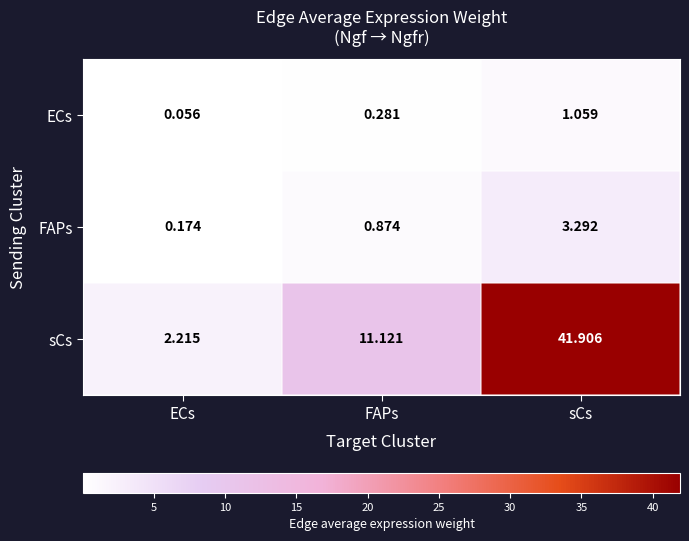

Rank the series by their maximum value, from lowest to highest.

ECs, FAPs, sCs